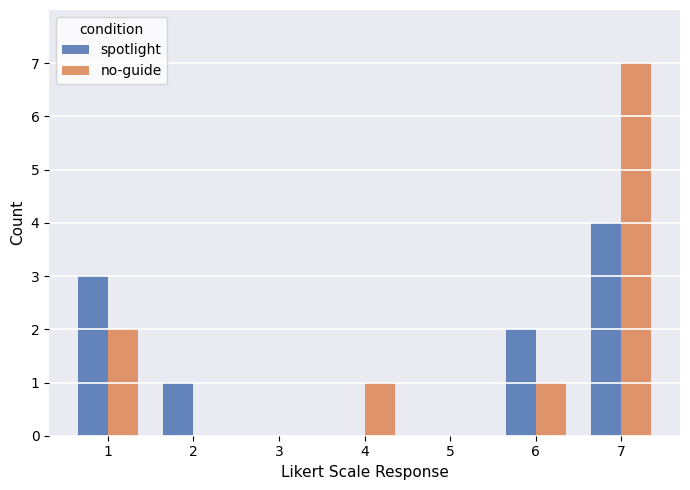

Is the value of spotlight at 3 greater than the value of no-guide at 1?

No